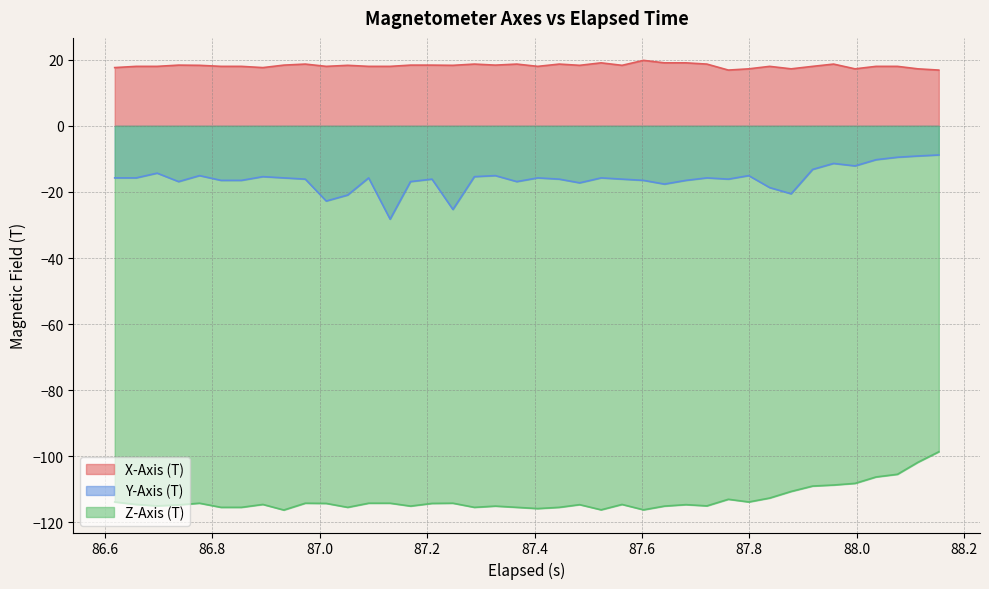

True or false: X-Axis (T) and Z-Axis (T) cross at least once.

False